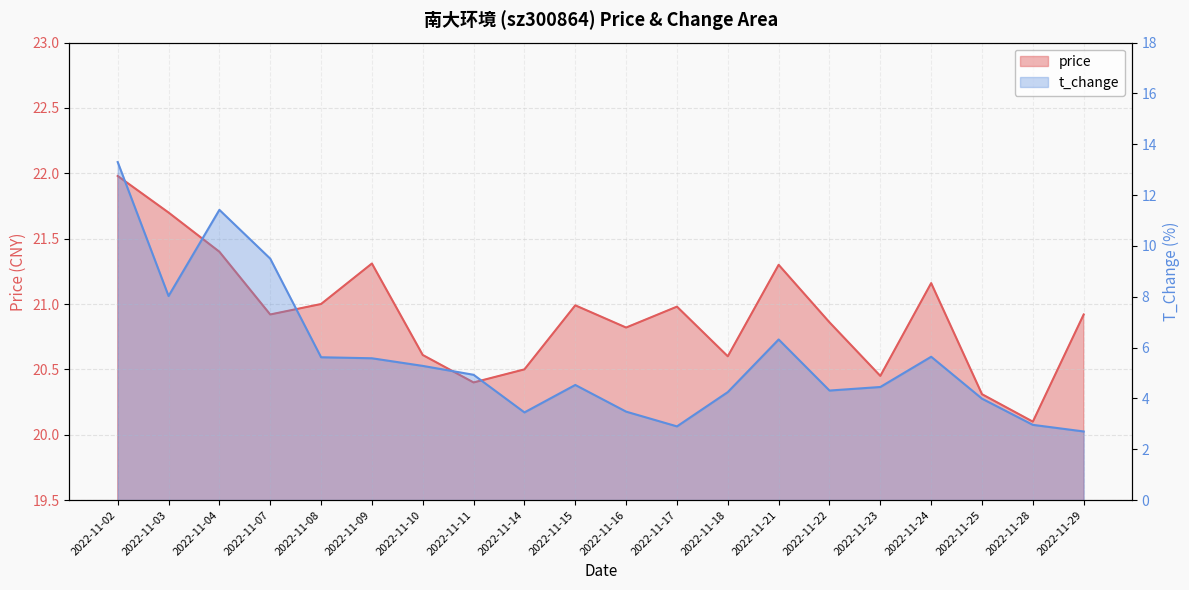

What is the average value of the t_change series?

5.6